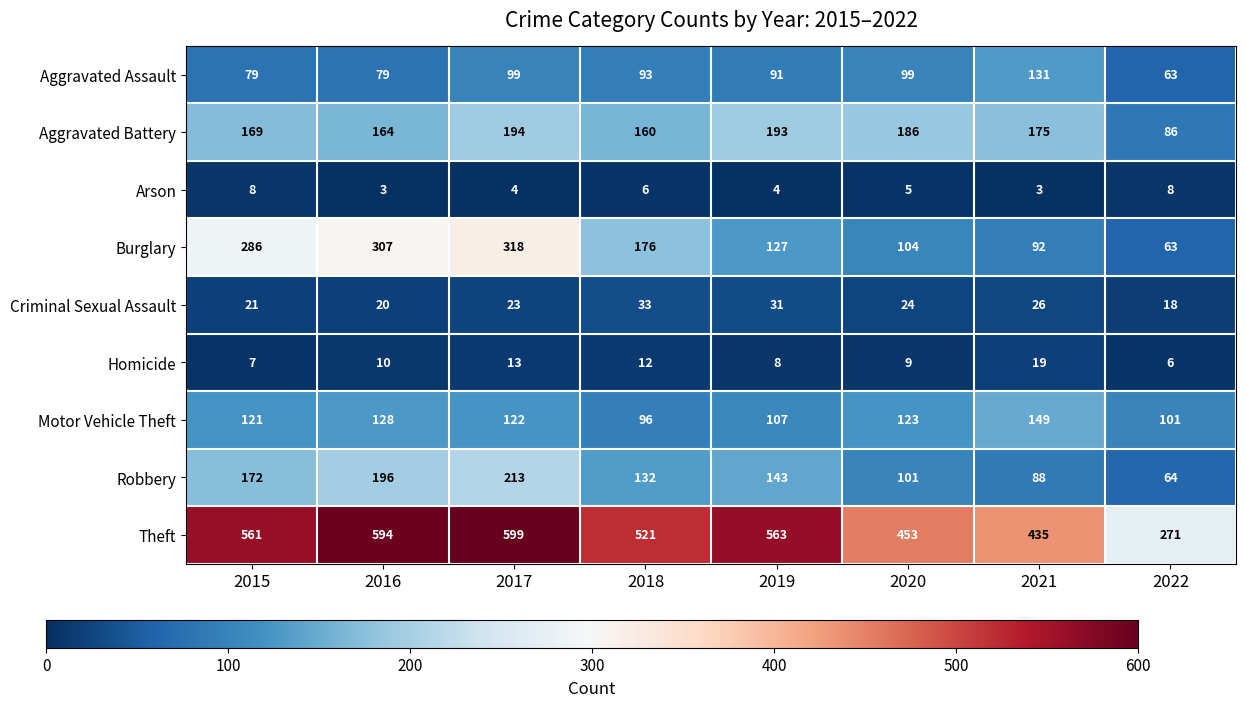

True or false: Motor Vehicle Theft has a value of 96 at 2018.

True